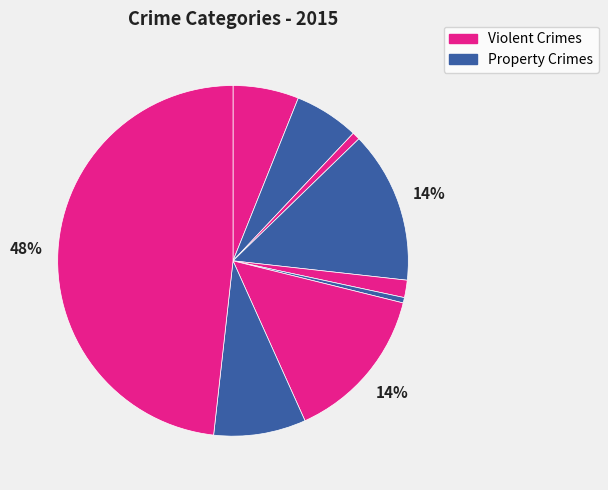

How many slices are in this pie chart?

9